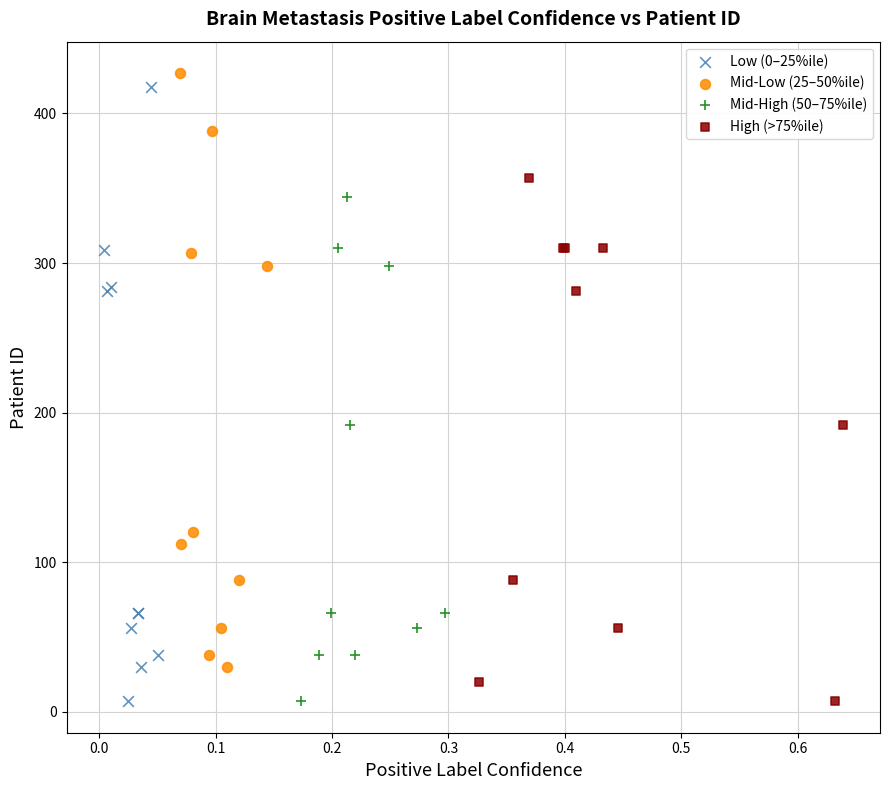

Which series has the largest Y range (max minus min)?

Low (0–25%ile)